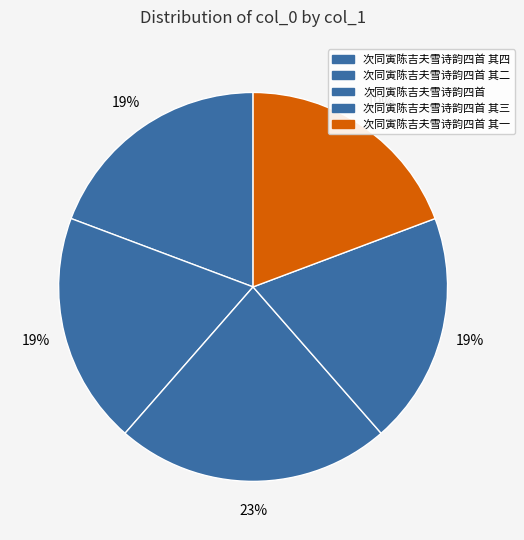

How many segments does this pie chart have?

5